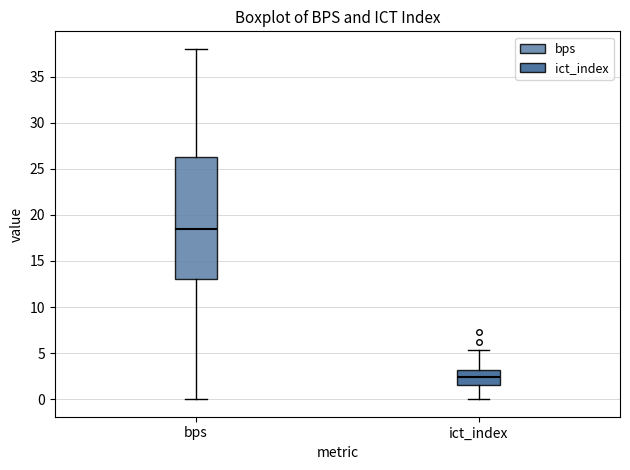

Which box's median line is the highest?

bps